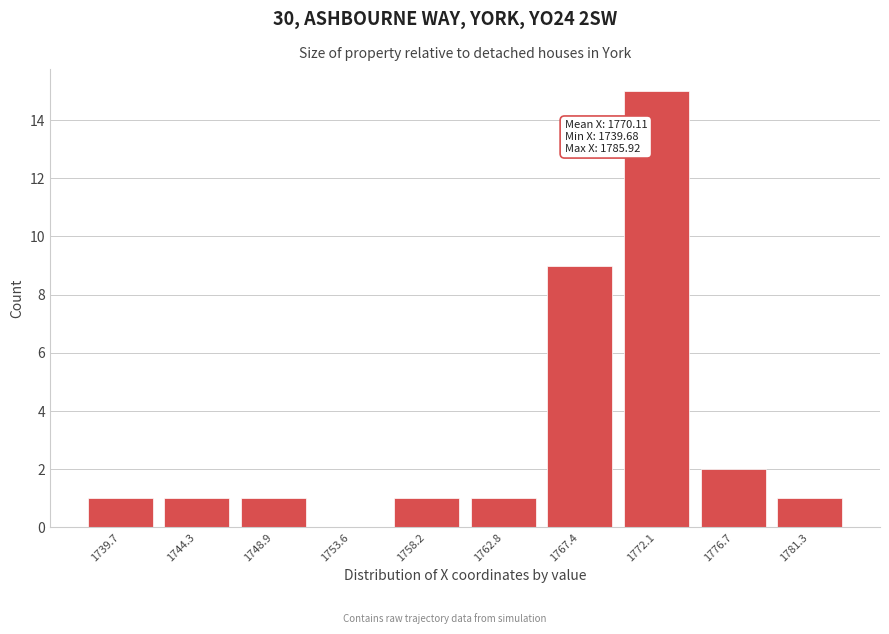

At which label is the value closest to 7?

1767.4